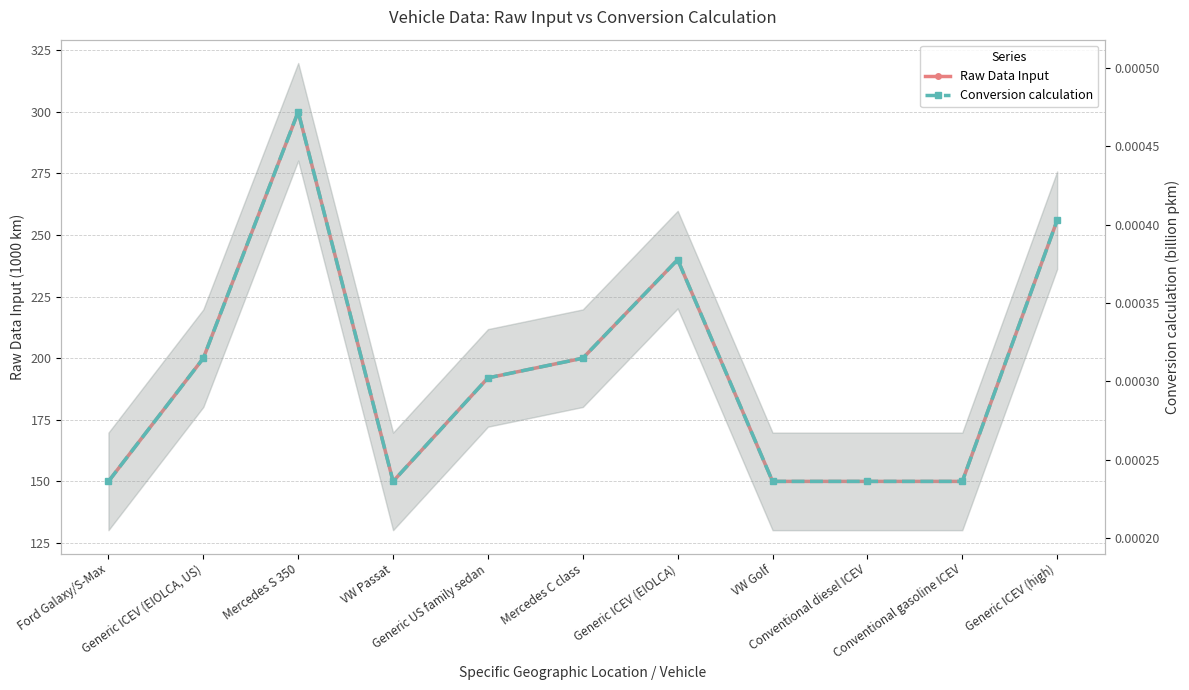

Which series has the largest total across all categories?

Raw Data Input